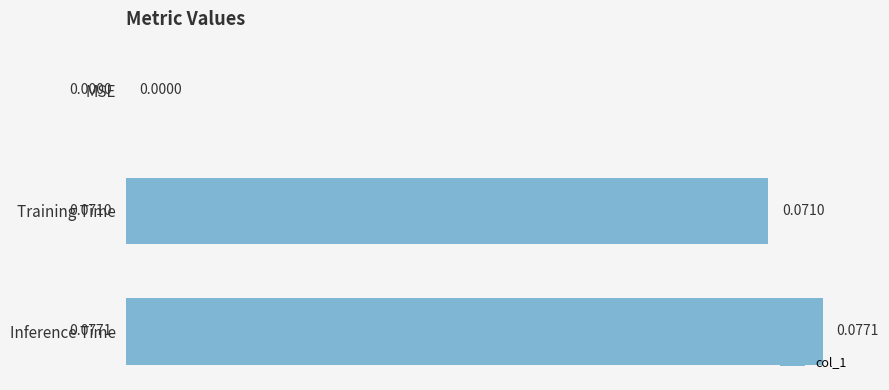

What is the change in value from MSE to Inference Time?

+0.1